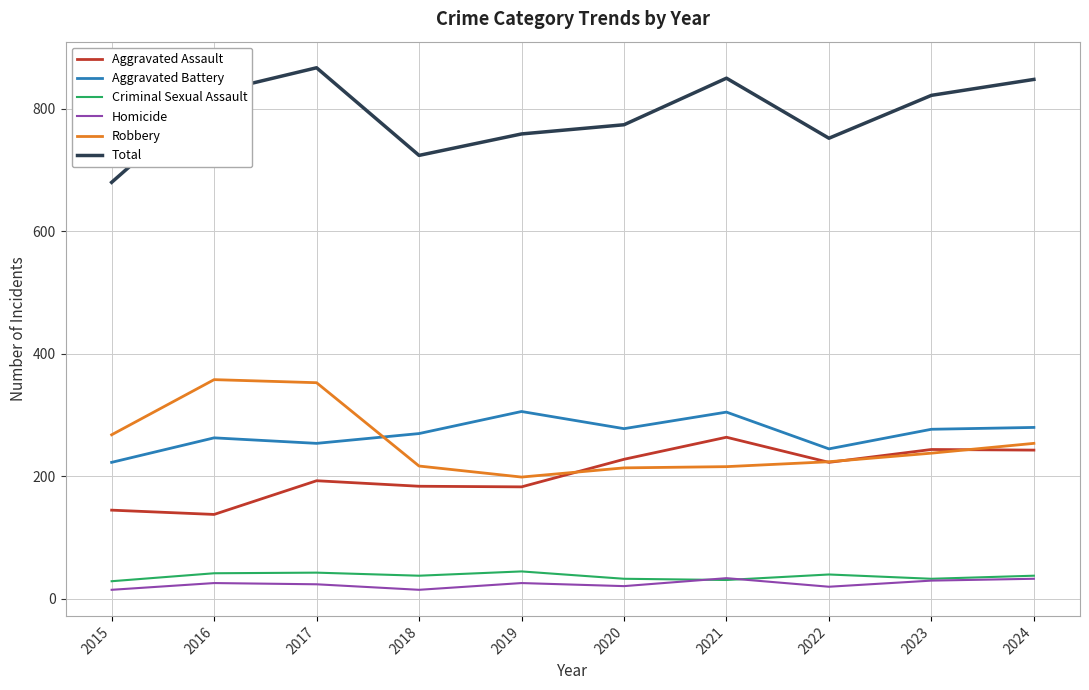

True or false: Aggravated Assault and Homicide cross at least once.

False